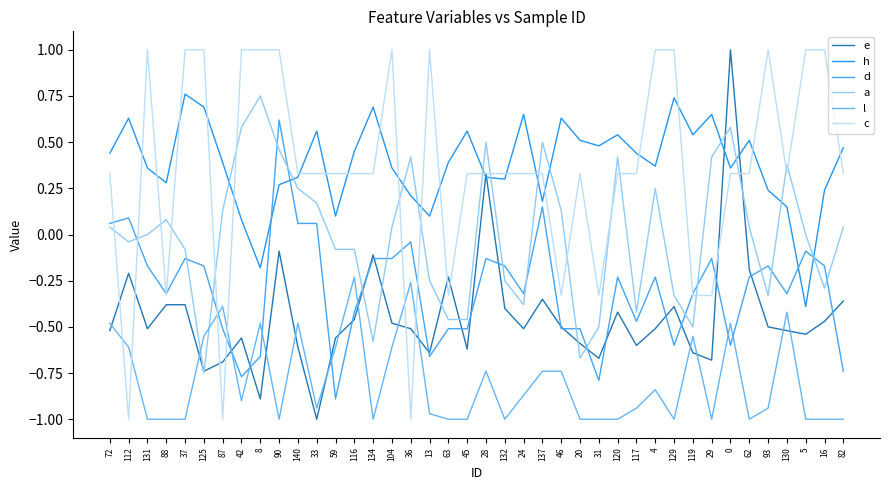

How many lines are shown in the chart?

6